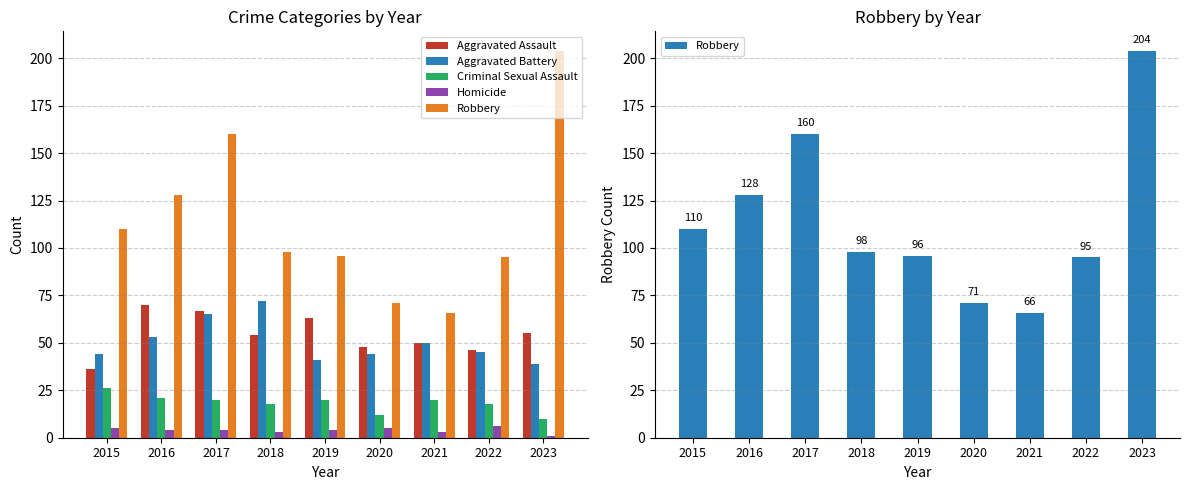

What is the value of the Aggravated Assault bar at the 6th from the left?

48